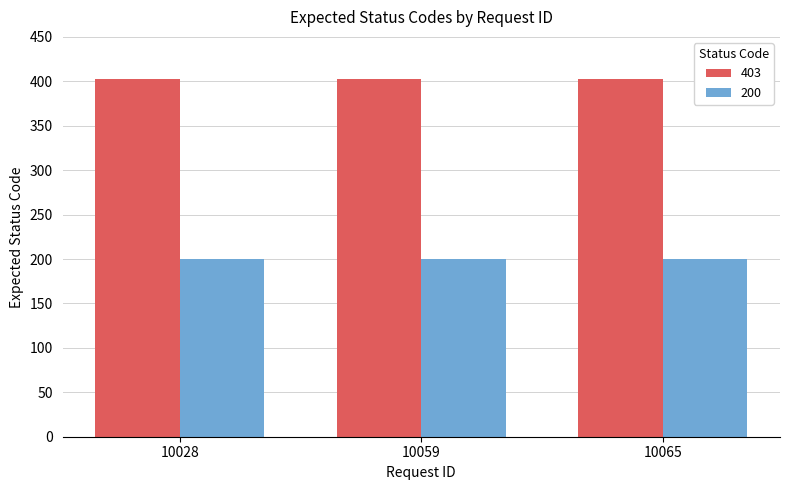

List the series in order of their overall mean, highest first.

403, 200